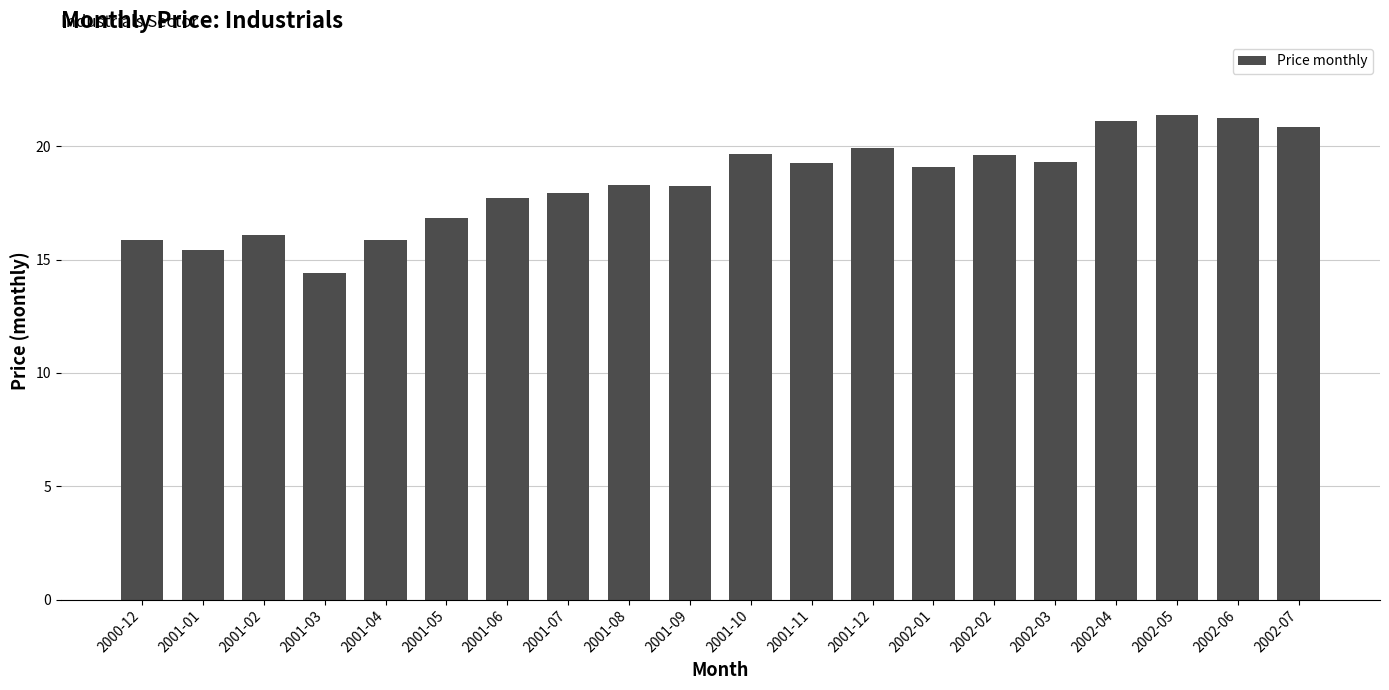

The chart shows a value of 11.9 at 2002-02. True or false?

False